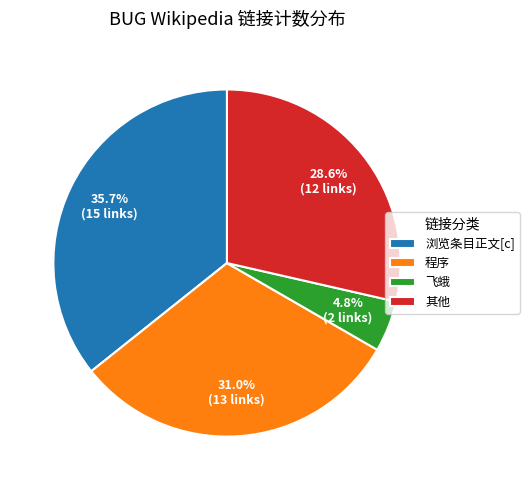

Does any single category account for the majority?

No